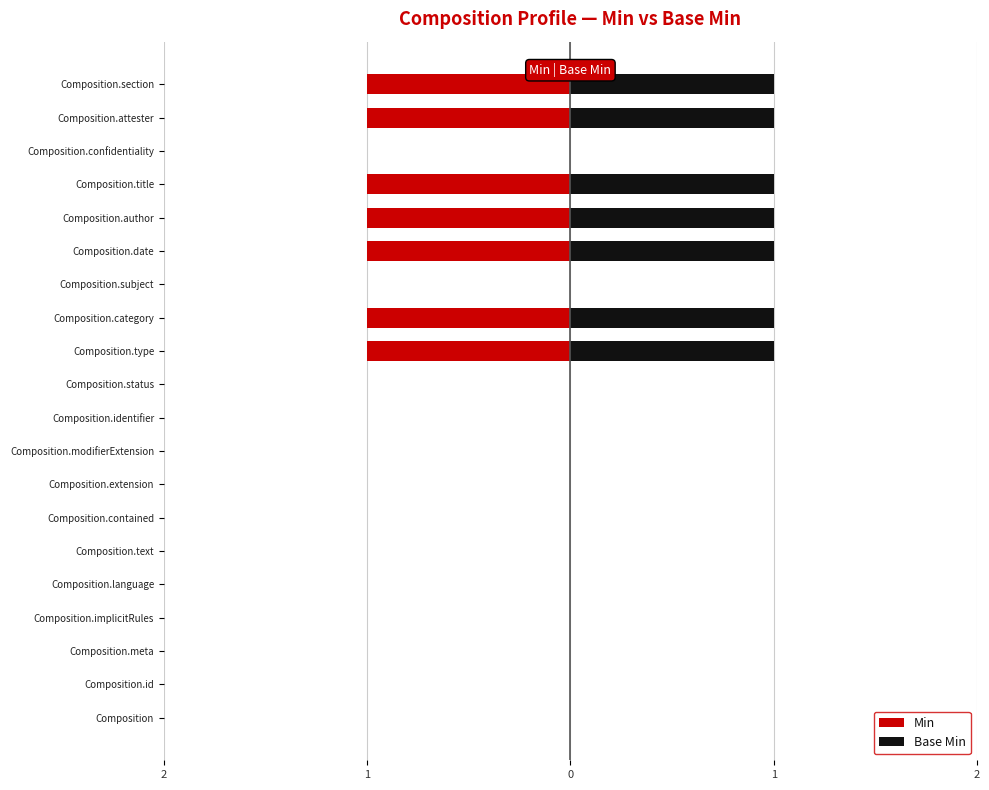

Does the chart contain stacked bars?

No